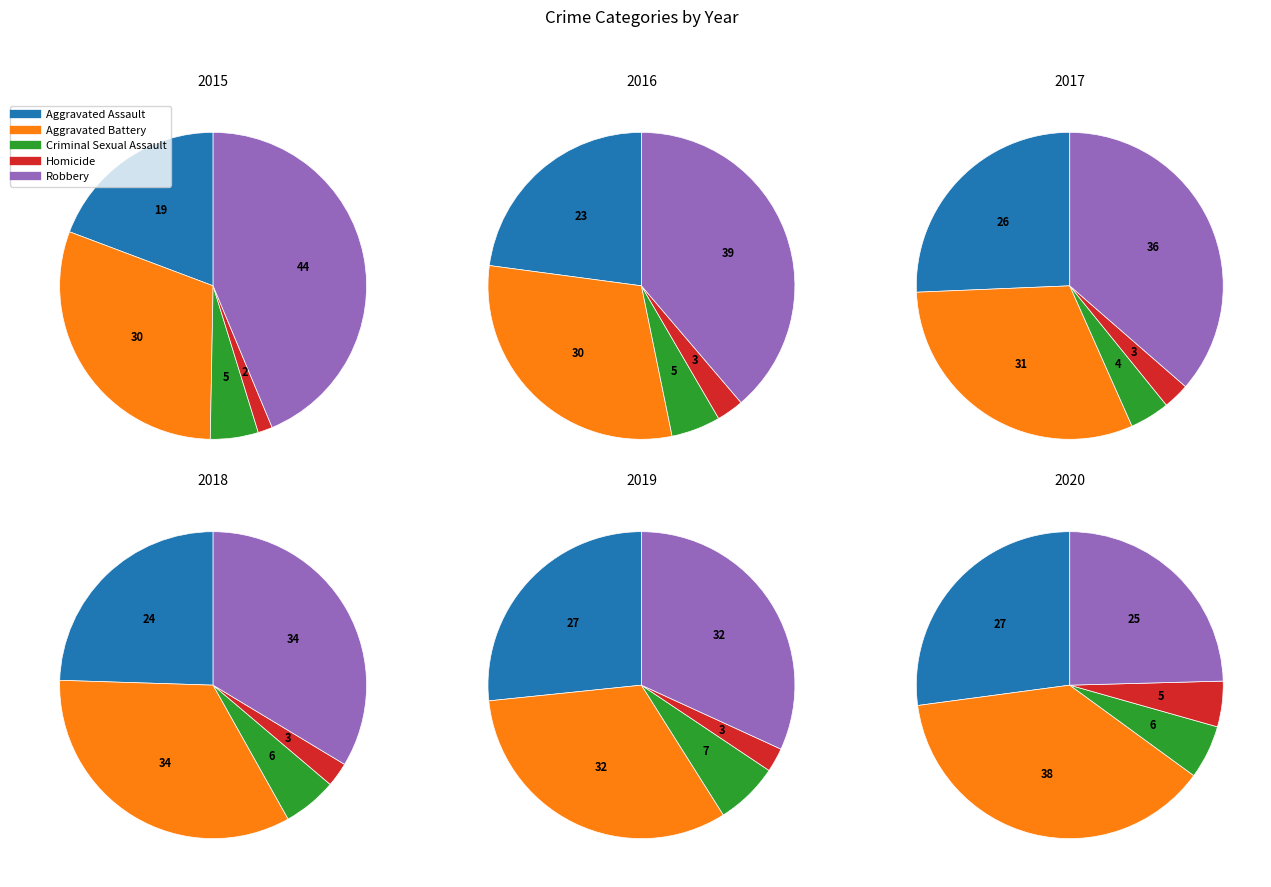

Is there a majority slice in this chart?

No